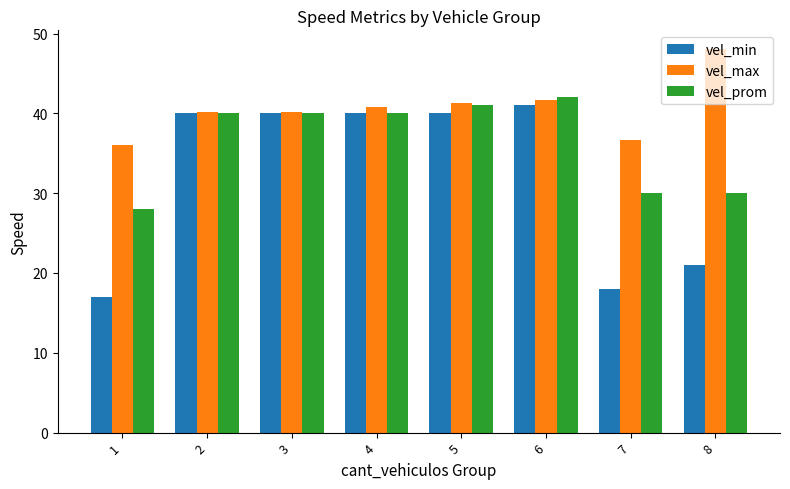

What is the total value across all series at 1?

81.1